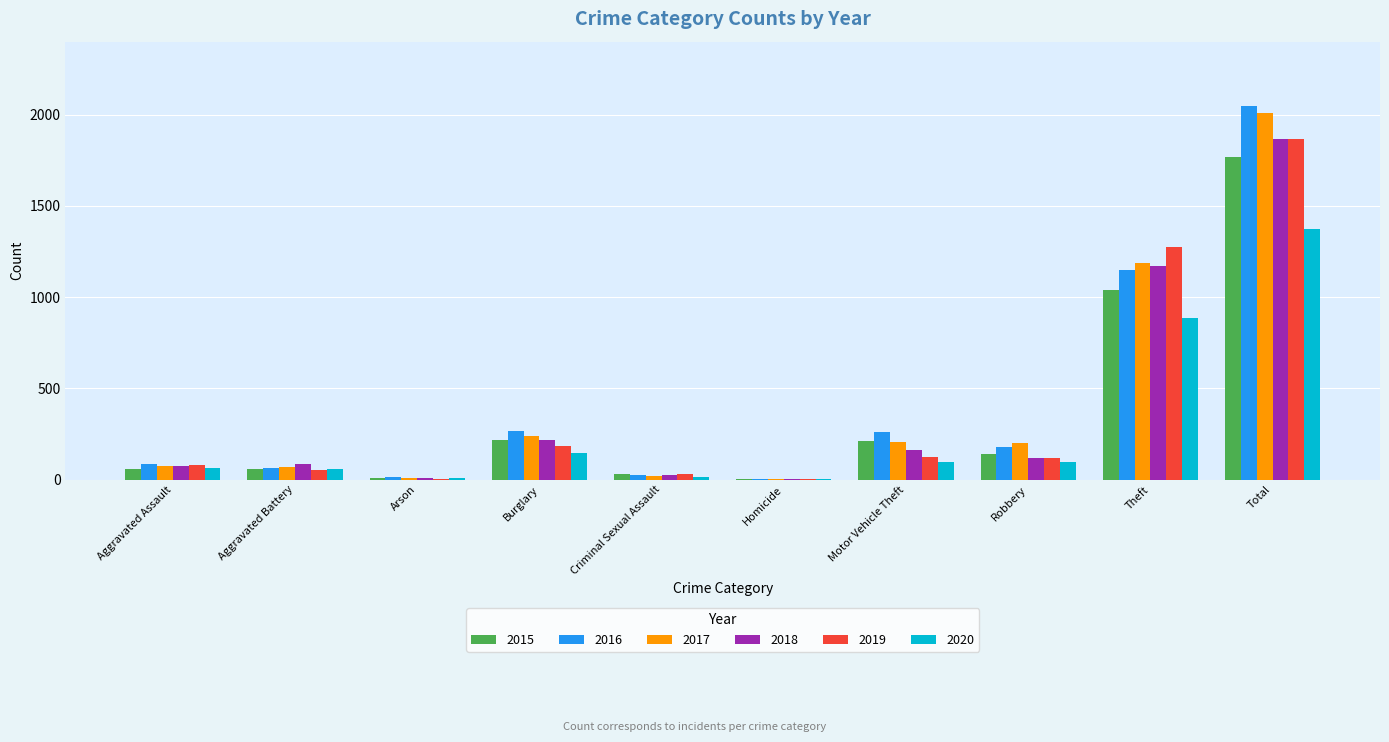

At which category is the sum across all series the highest?

Total